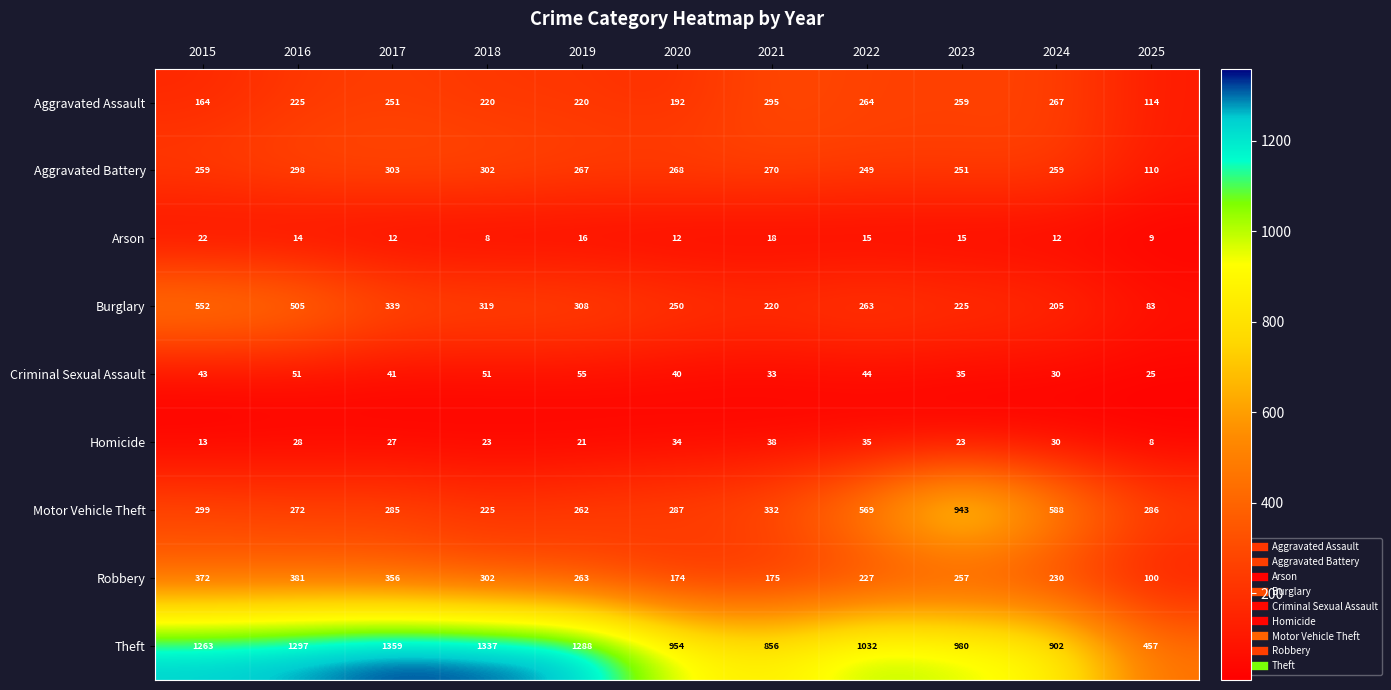

Which label corresponds to the largest value in the chart?

2017